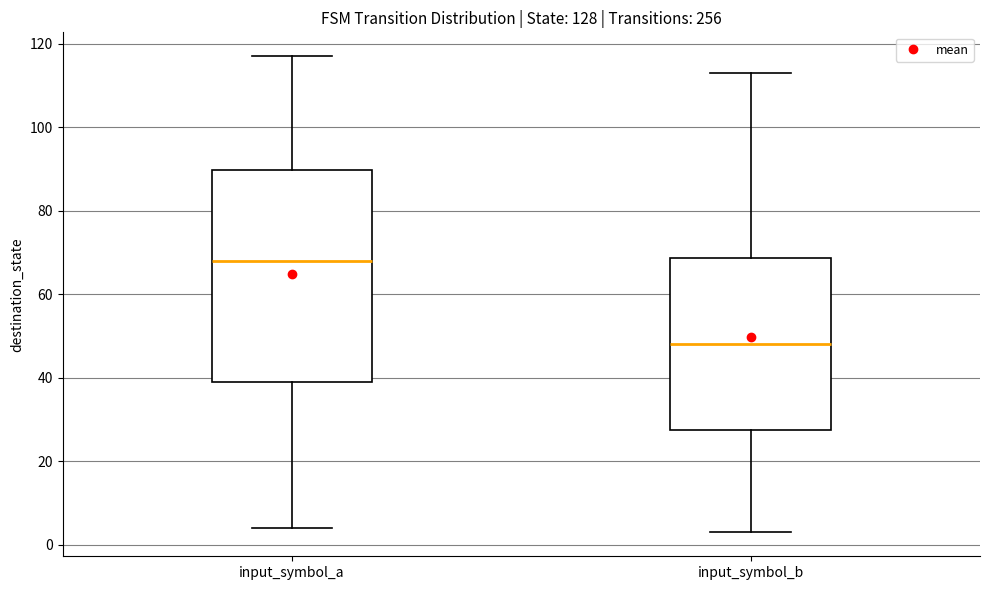

Which box has the highest median line?

input_symbol_a